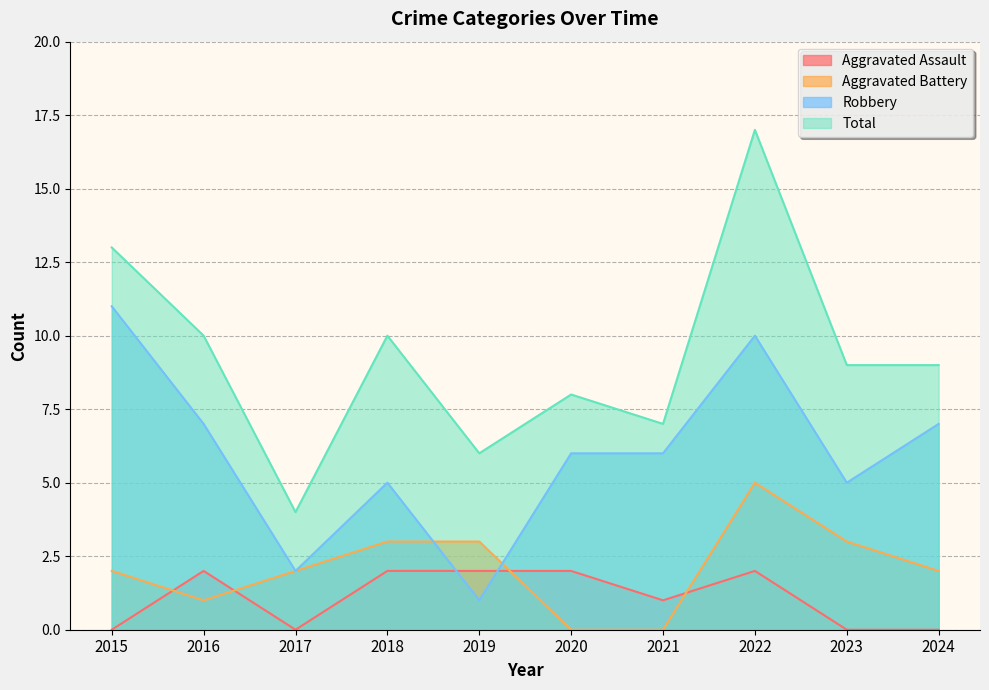

Which series has the widest spread of values?

Total